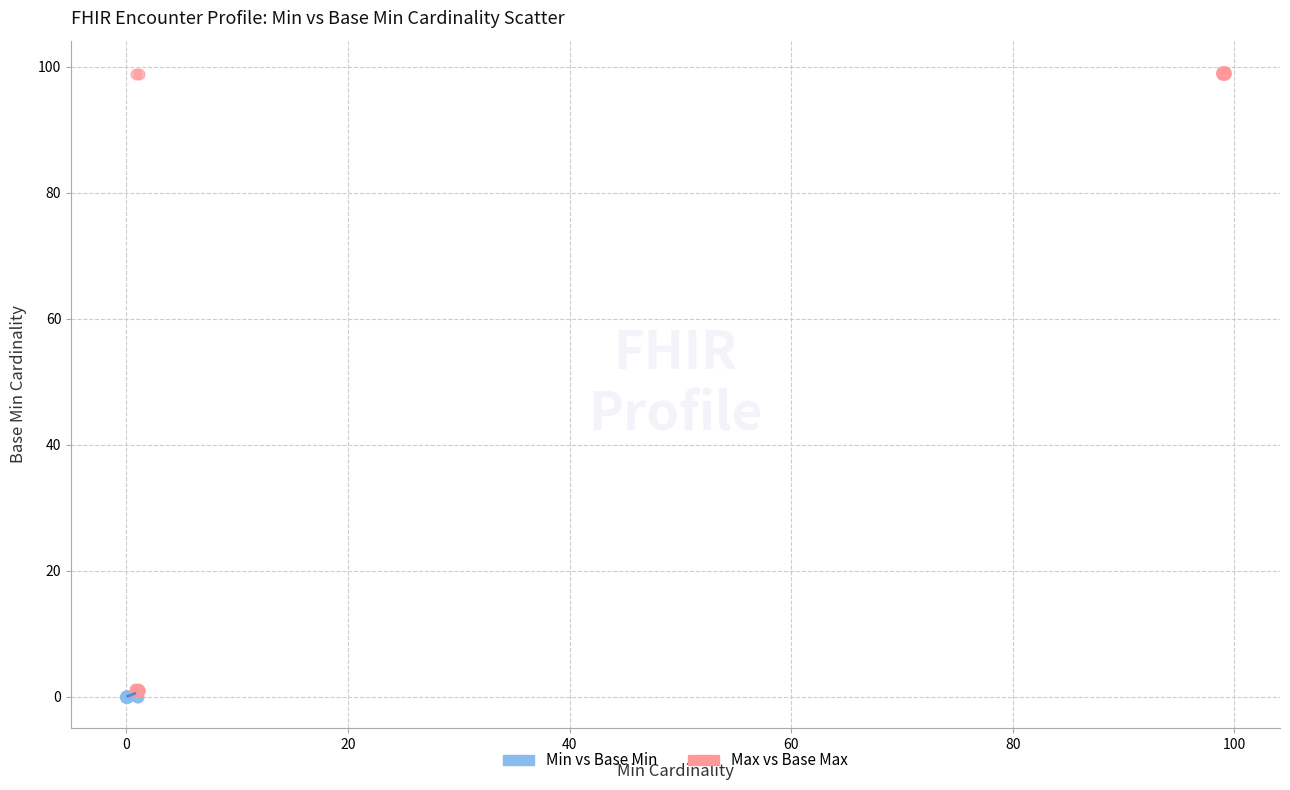

Which series reaches the maximum Y coordinate?

Max vs Base Max